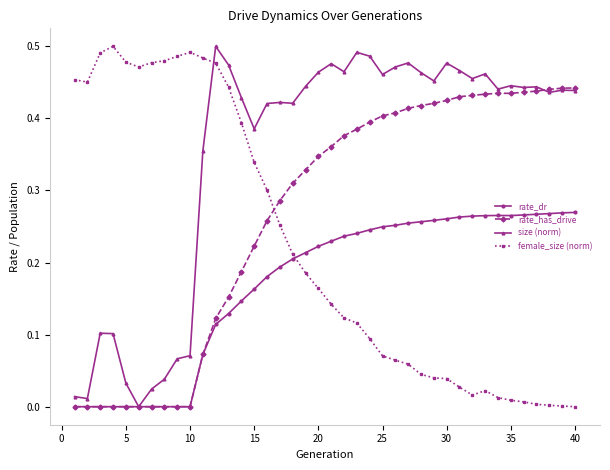

True or false: female_size (norm) has more than 0 interior local peaks.

True